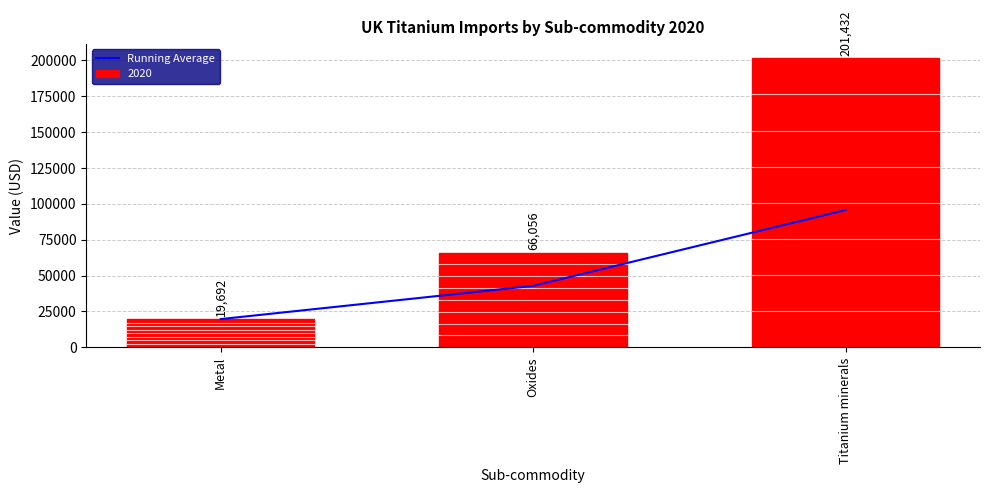

What is the highest value of the Running Average series?

95726.7